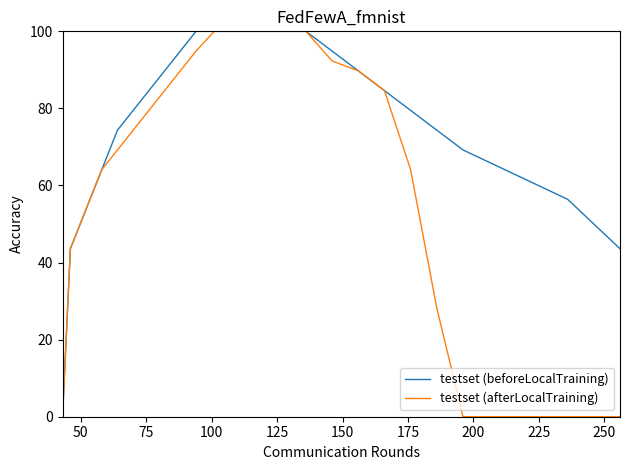

At how many categories does at least one series exceed 8?

33